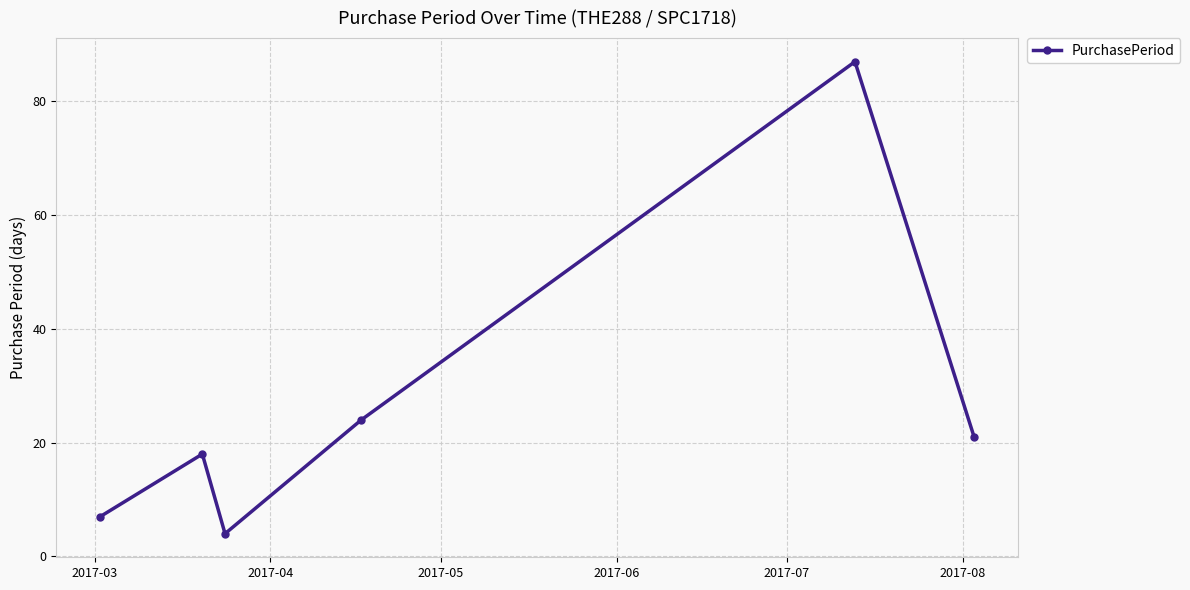

Does the chart display data point markers on the line(s)?

Yes